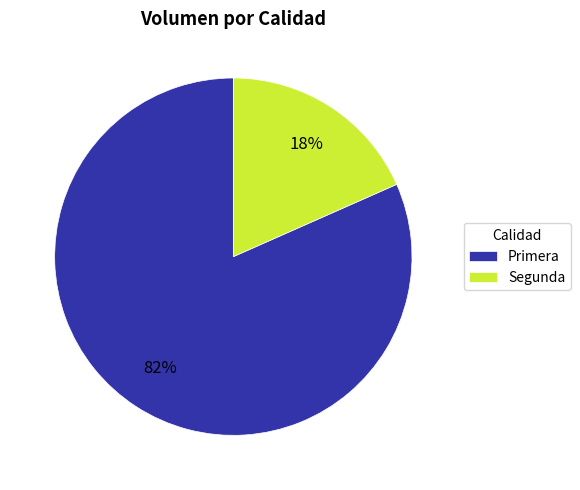

Which slice is the largest?

Primera